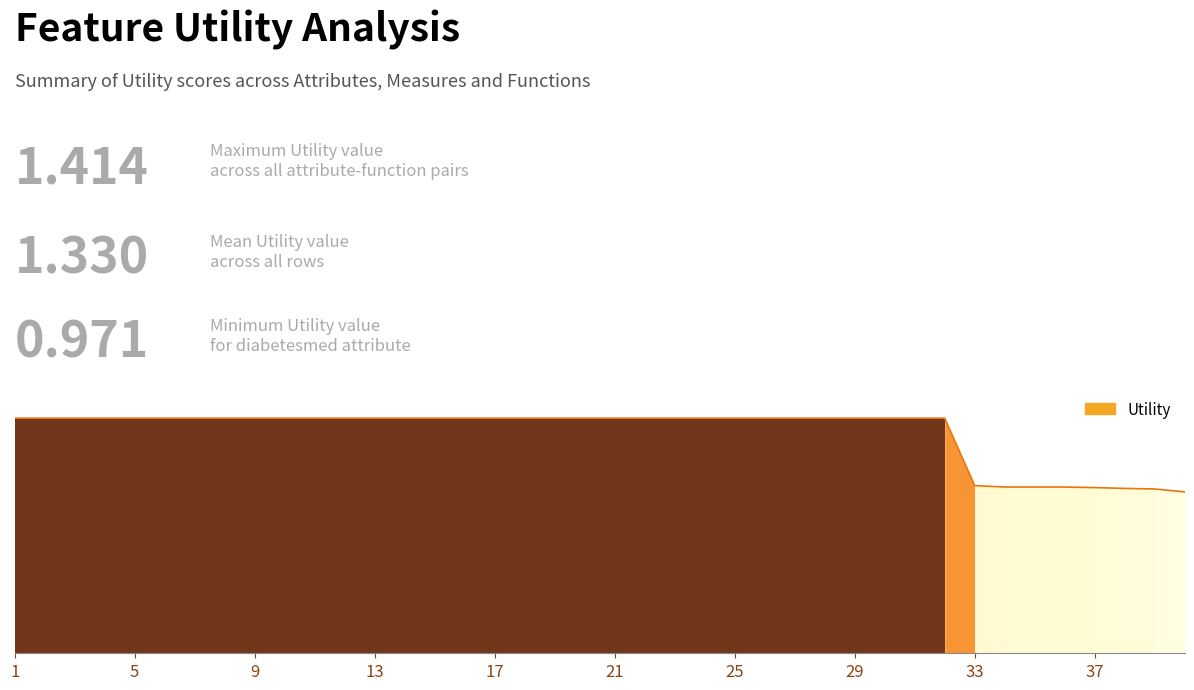

Does the chart display data point markers on the line(s)?

No